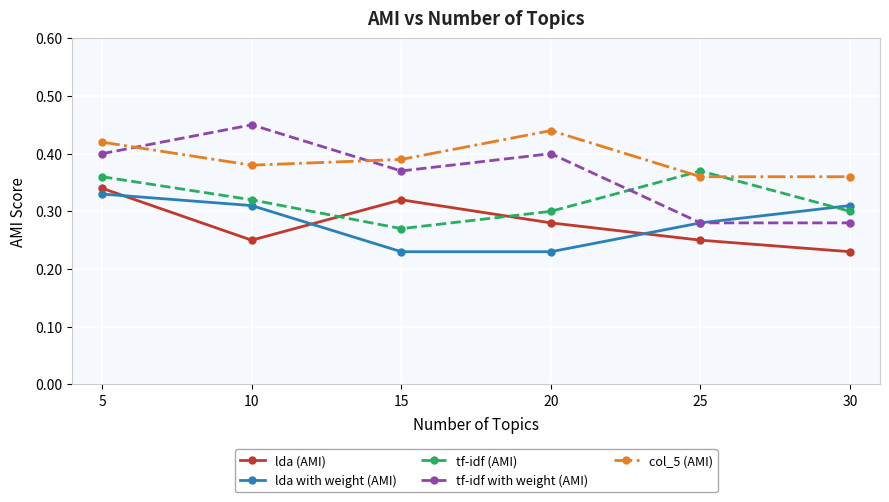

The tf-idf with weight (AMI) series shows 0.4 at 15. True or false?

True